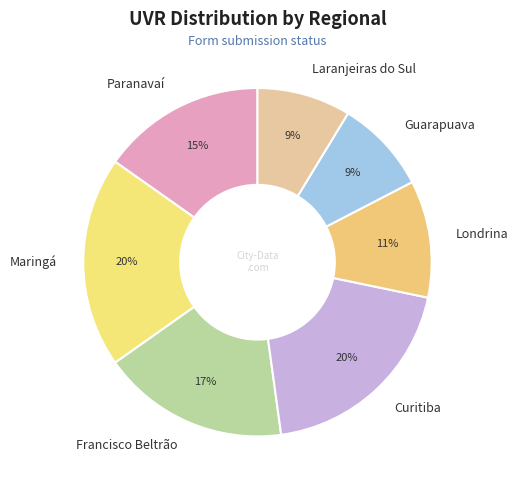

Is there a majority slice in this chart?

No